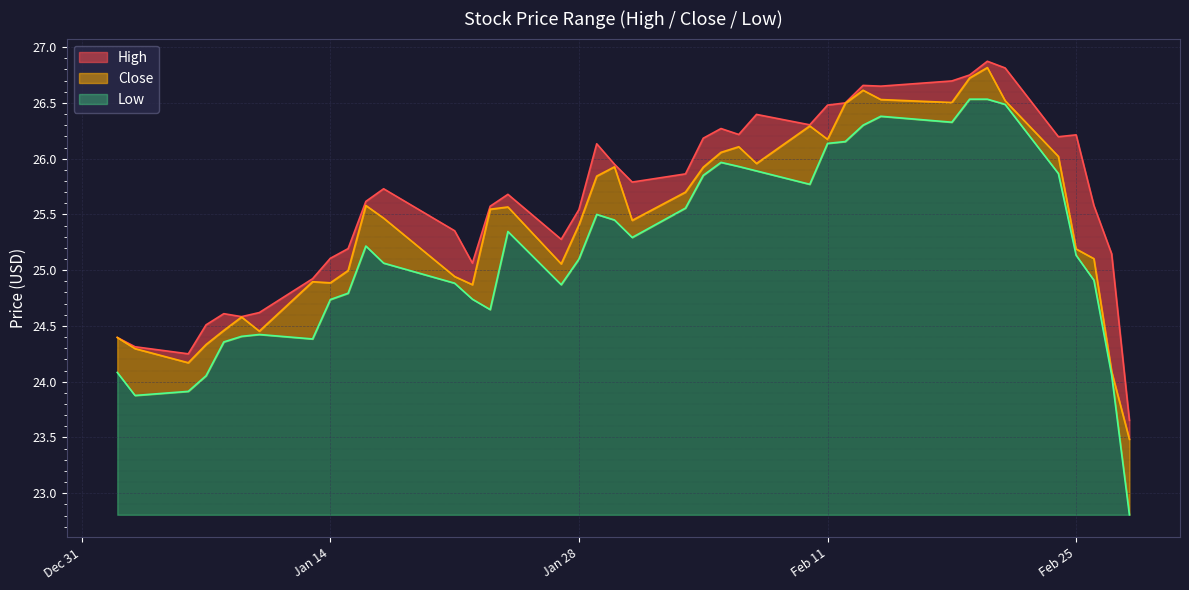

How many lines are shown in the chart?

3